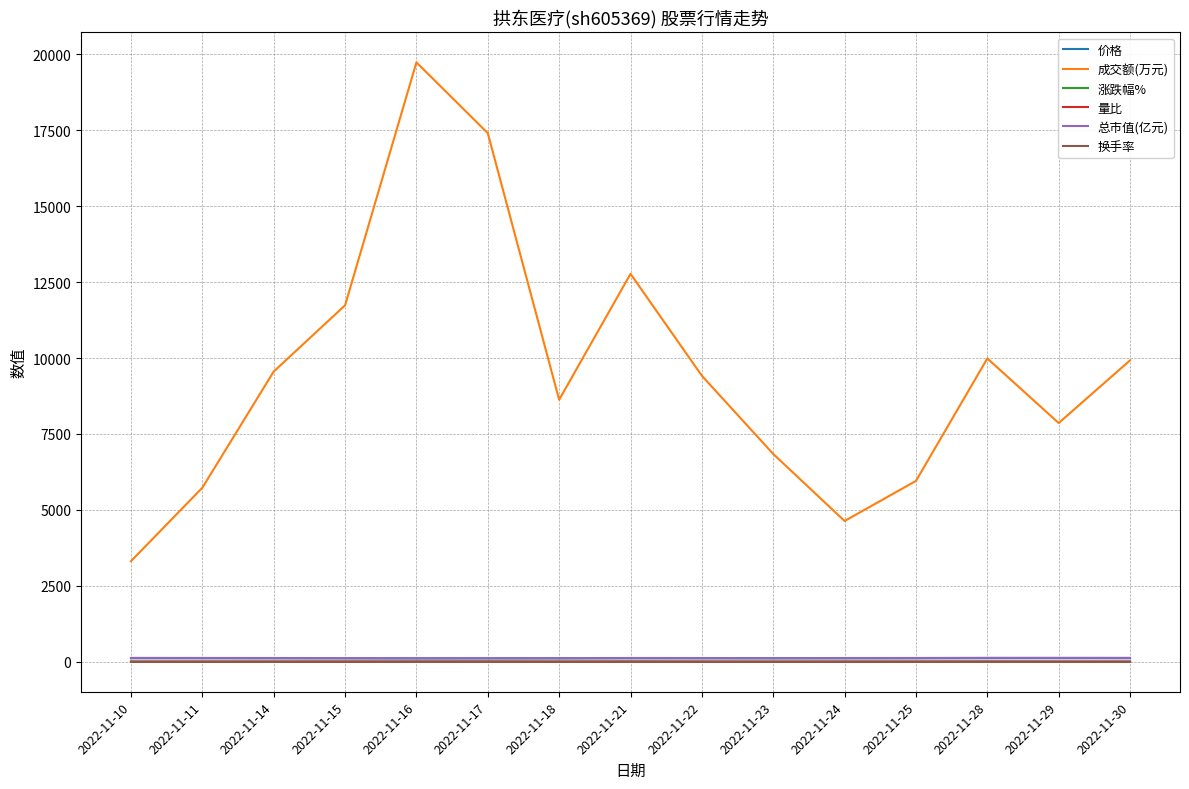

Which series has the widest spread of values?

成交额(万元)